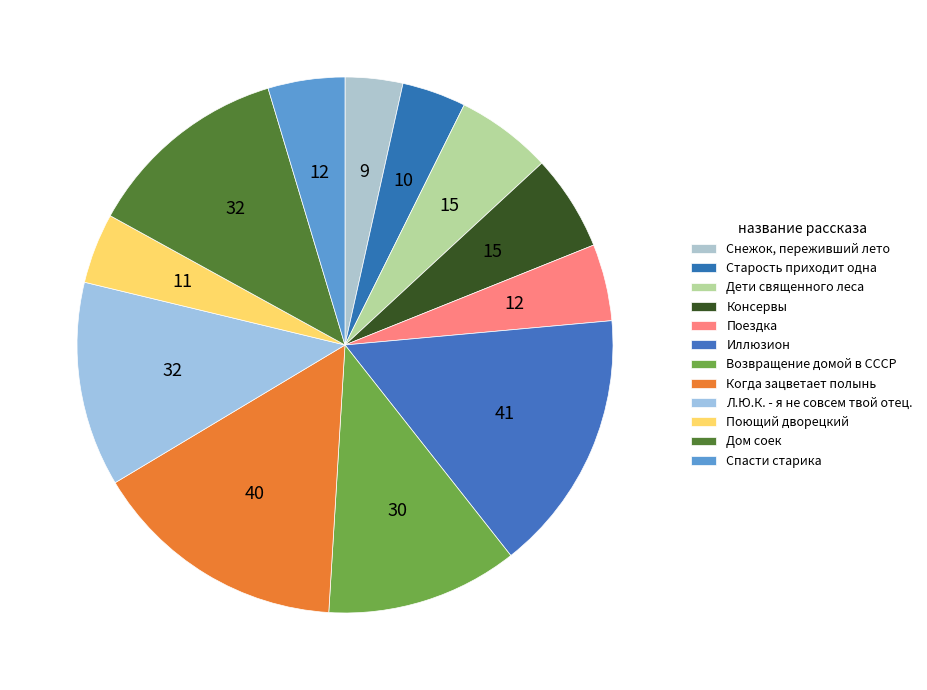

How many slices are in this pie chart?

12